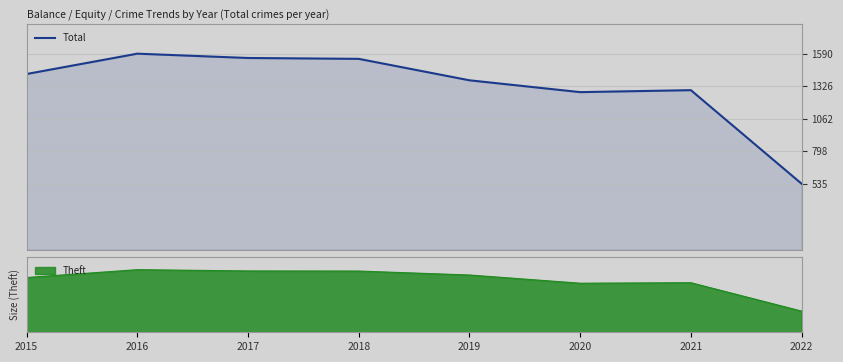

Reading left to right, what are all the values shown in this chart?

2015=1425	2016=1590	2017=1555	2018=1548	2019=1374	2020=1278	2021=1294	2022=535